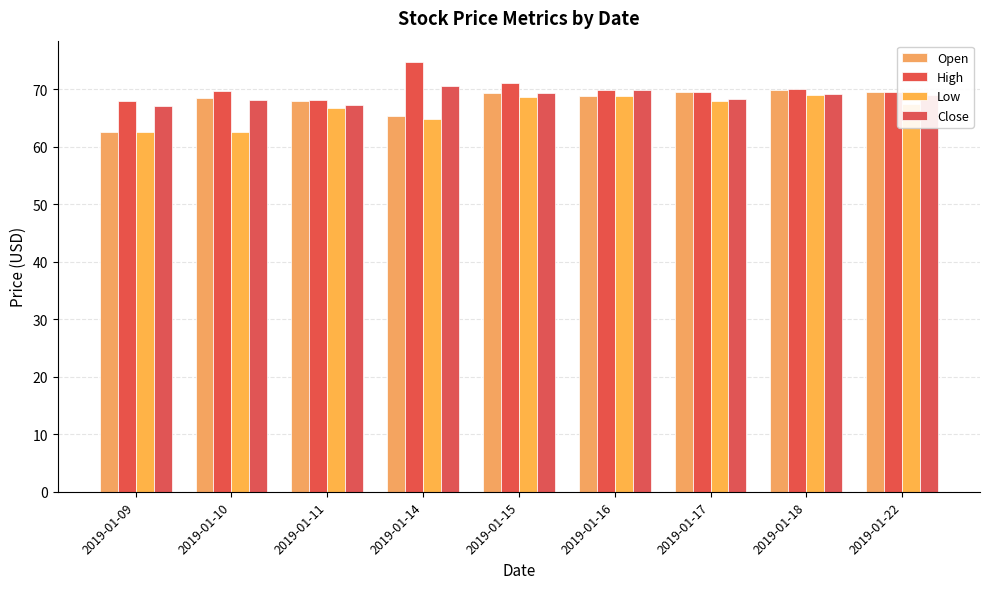

The High series shows 97.6 at 2019-01-11. True or false?

False